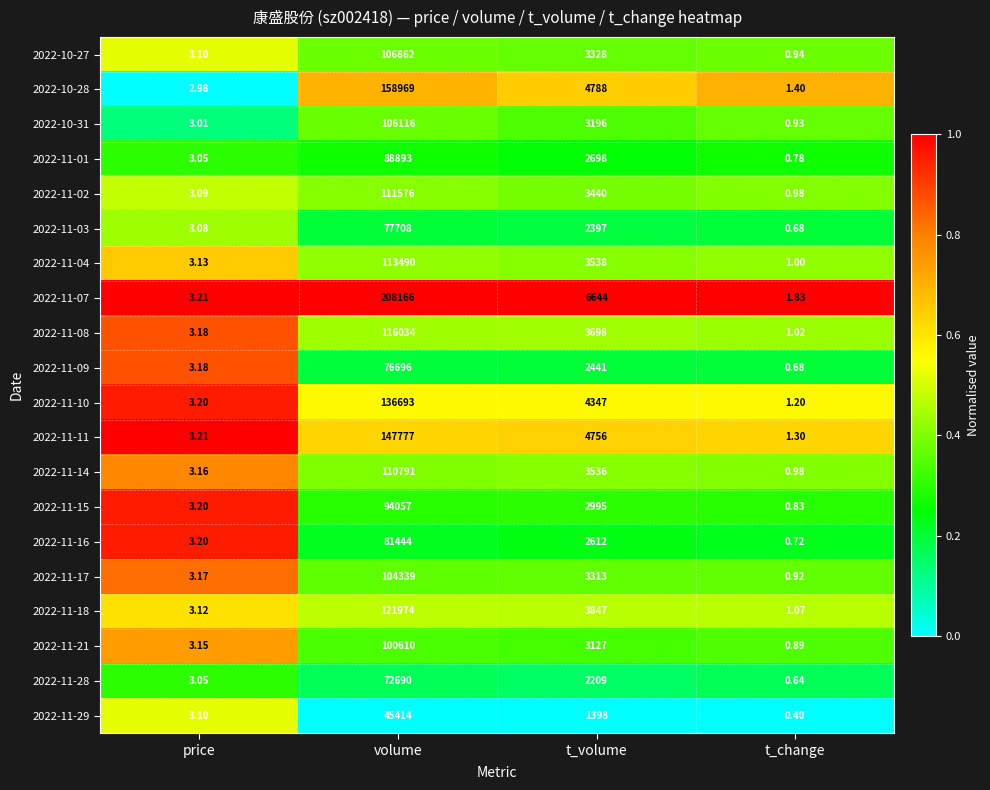

Which series has the widest spread of values?

2022-11-07